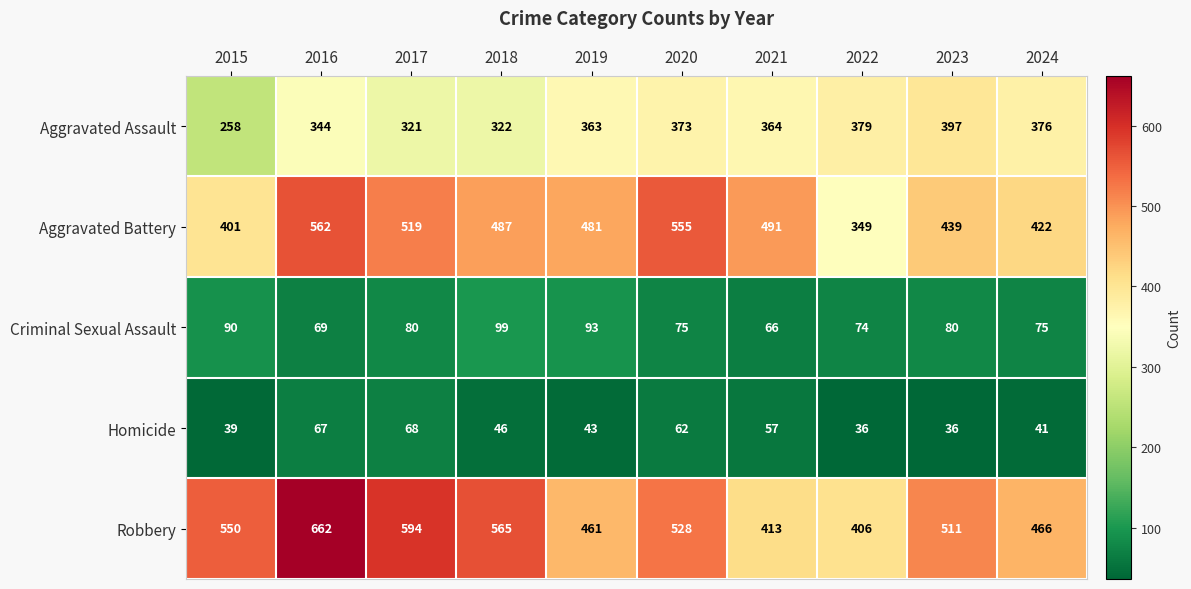

The Aggravated Battery series shows 562 at 2016. True or false?

True